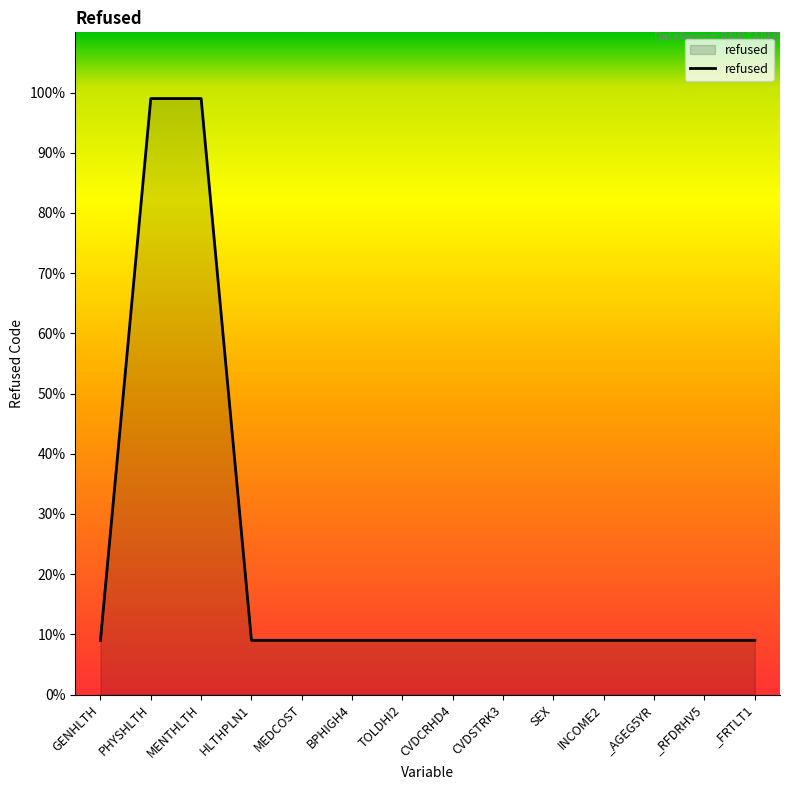

What is the minimum value shown in the chart?

9